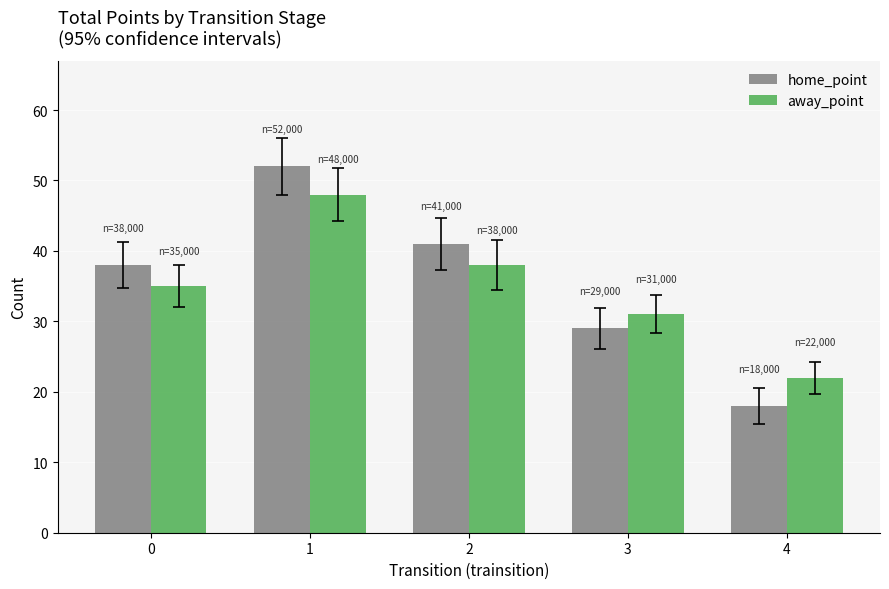

What is the highest value of the home_point series?

52